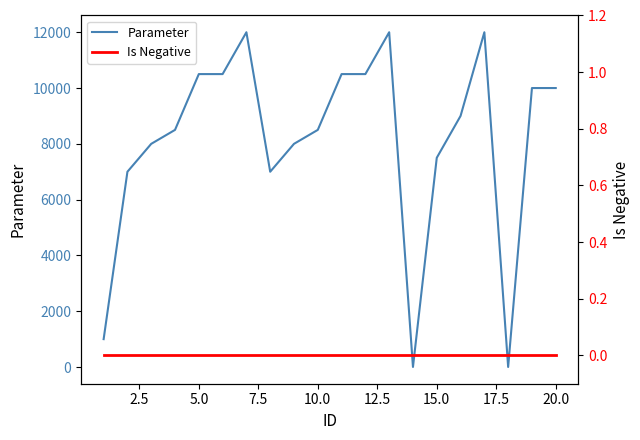

Reading right to left, extract all data points from this chart.

Parameter: 10000	10000	2	12000	9000	7500	3	12000	10500	10500	8500	8000	7000	12000	10500	10500	8500	8000	7000	1000
Is Negative: 0	0	0	0	0	0	0	0	0	0	0	0	0	0	0	0	0	0	0	0